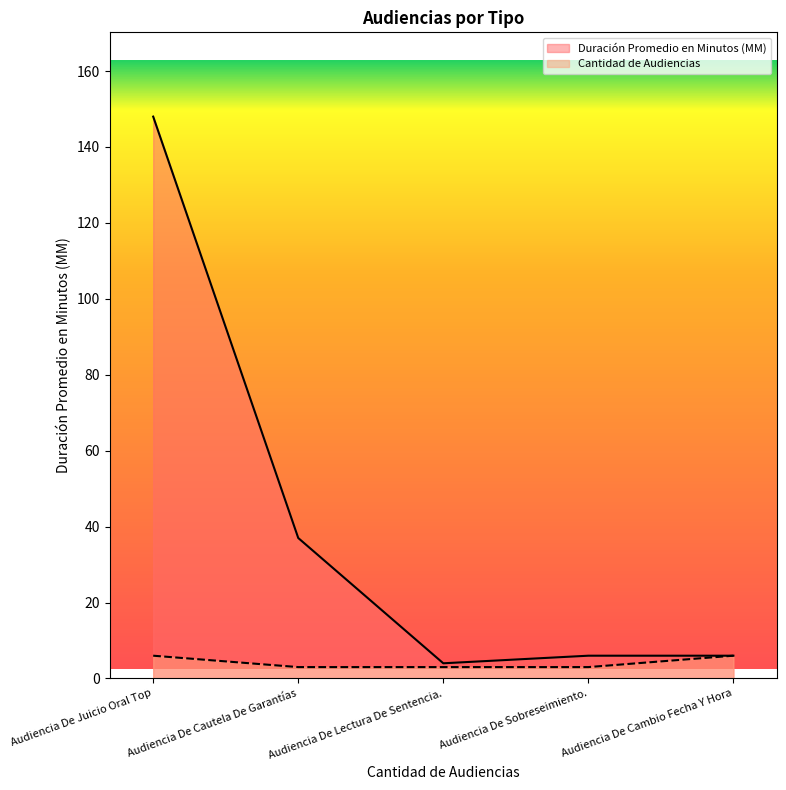

Rank the series by their average value, from highest to lowest.

Duración Promedio en Minutos (MM), Cantidad de Audiencias